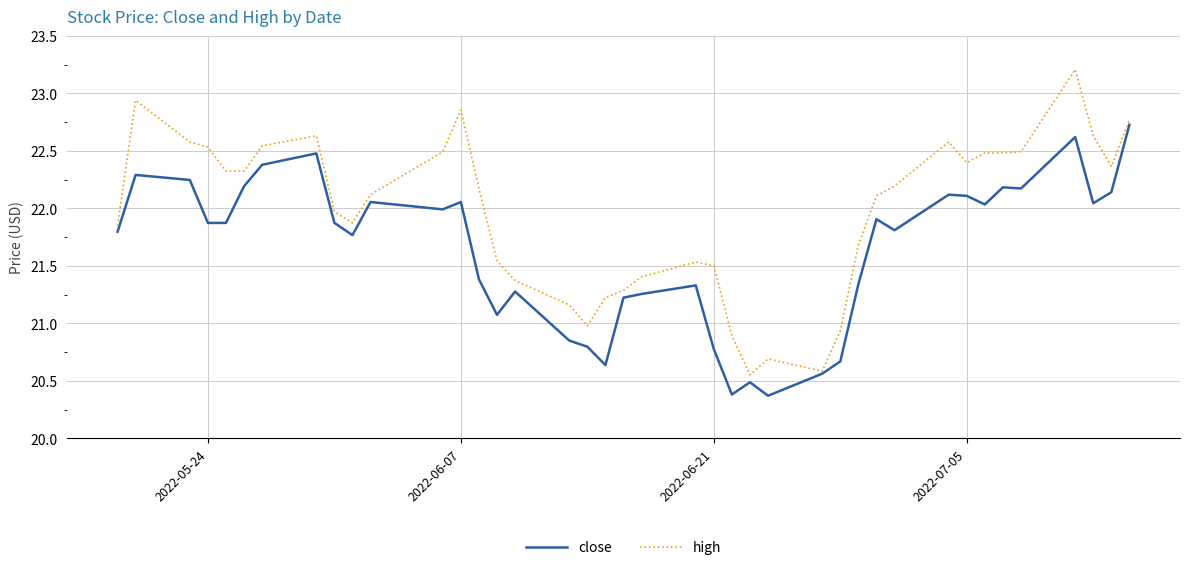

What is the greatest value displayed?

23.2